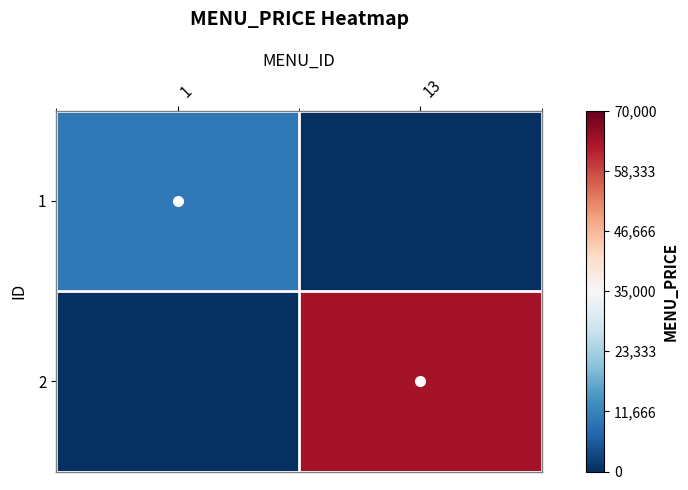

Rank the series at 1 from lowest to highest value.

2, 1